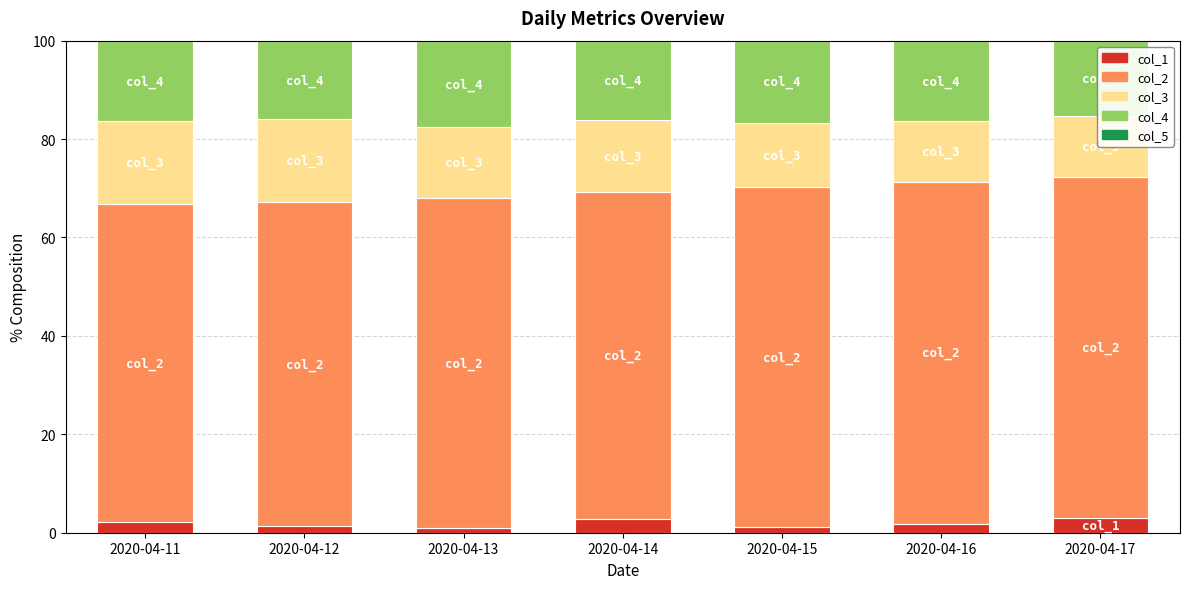

How many data points does each series have?

7